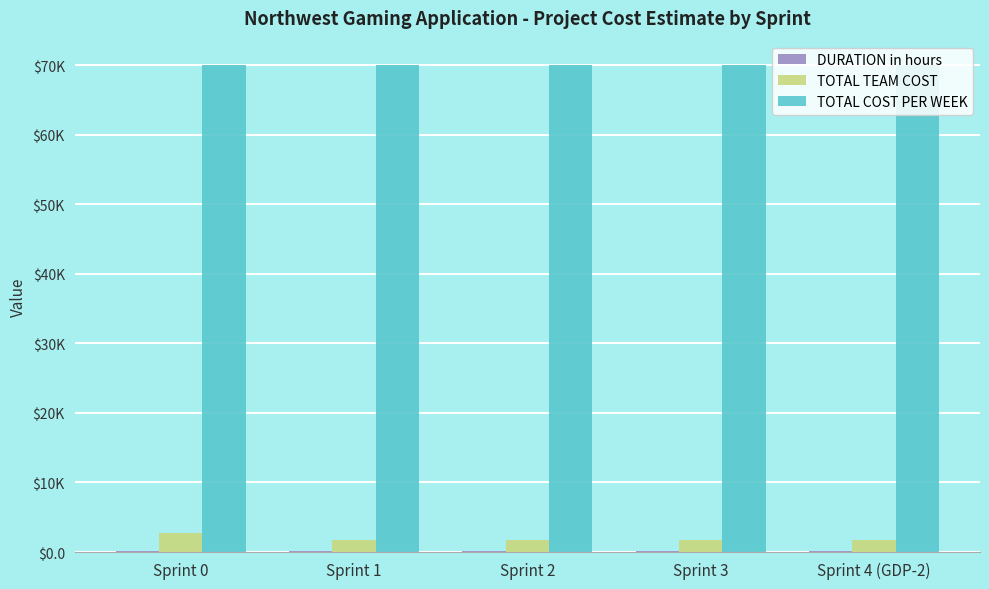

Between Sprint 4 (GDP-2) and Sprint 1, which is larger?

Sprint 4 (GDP-2)